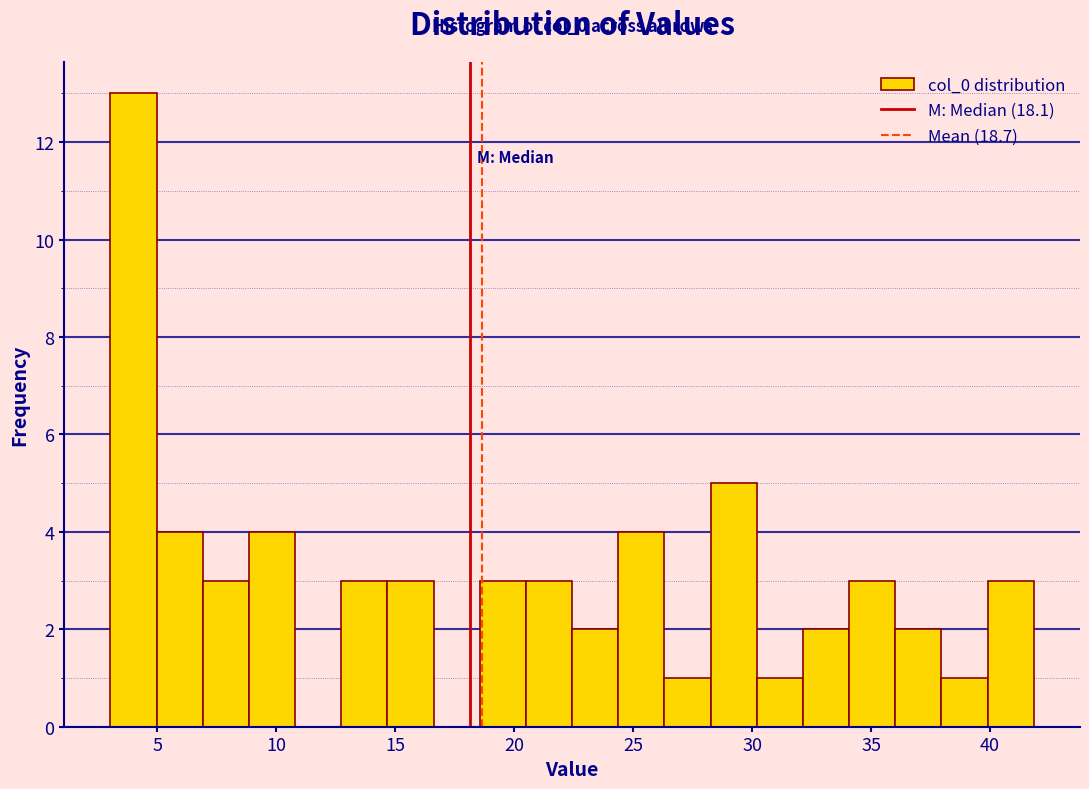

Read against the x-axis, roughly where is the centre of the tallest bar?

4.0